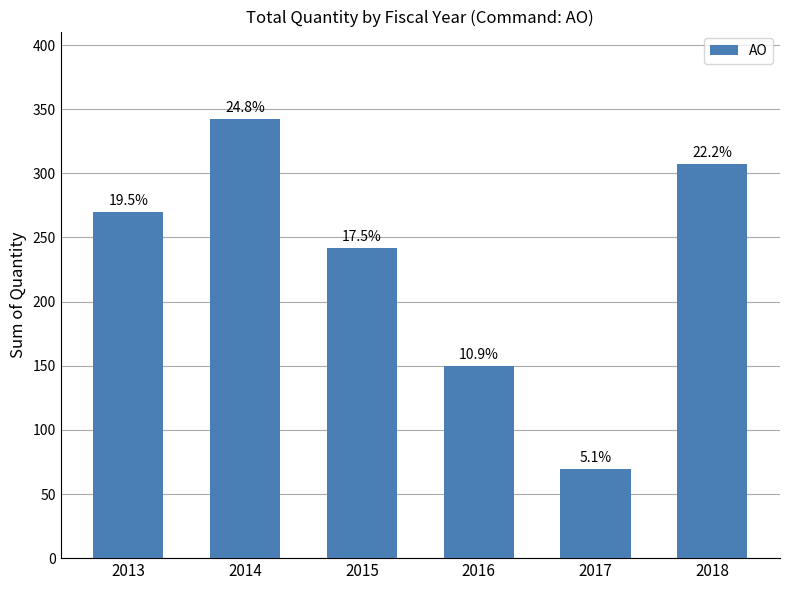

What is the greatest value displayed?

342.1